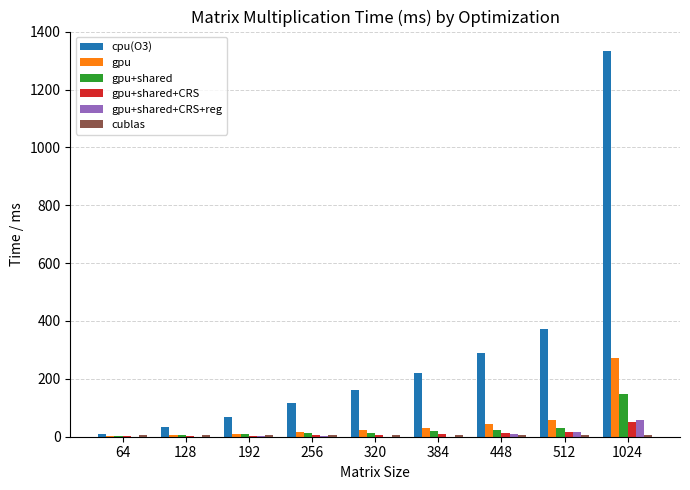

At which category is the sum across all series the highest?

1024